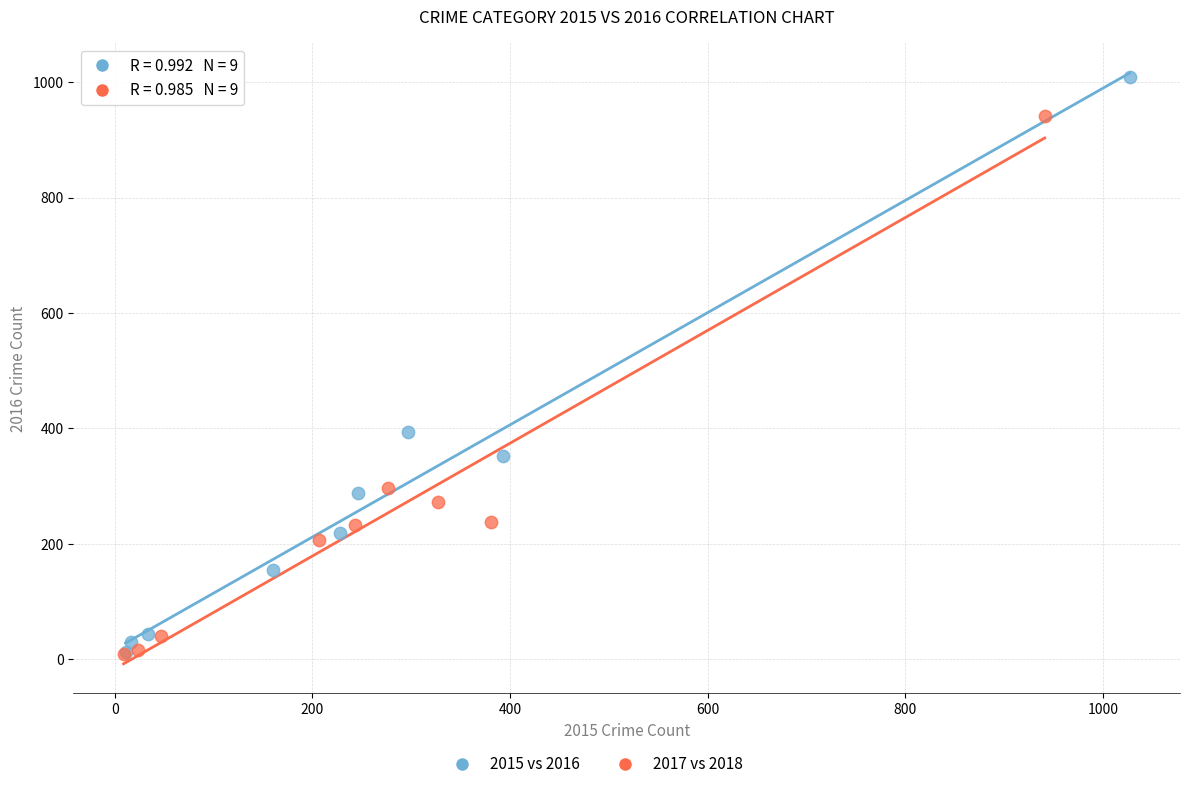

Which series has the widest spread of Y values?

2015 vs 2016